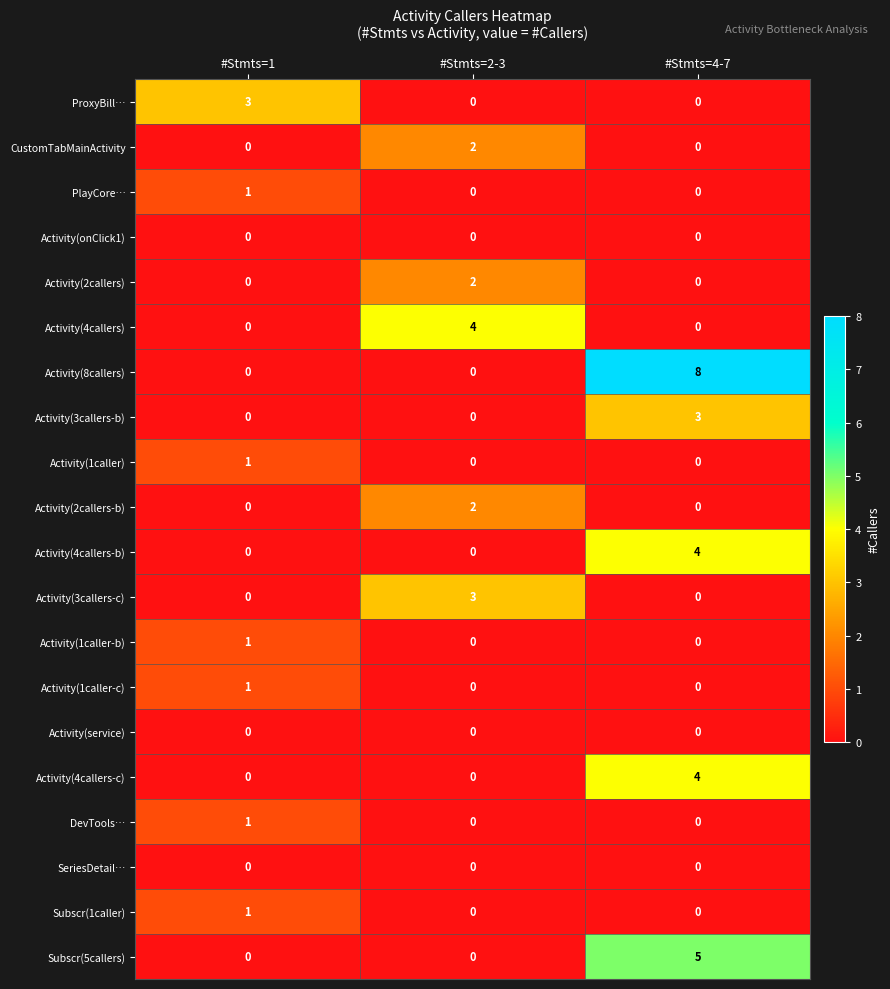

Which series has the largest total across all categories?

Activity(8callers)